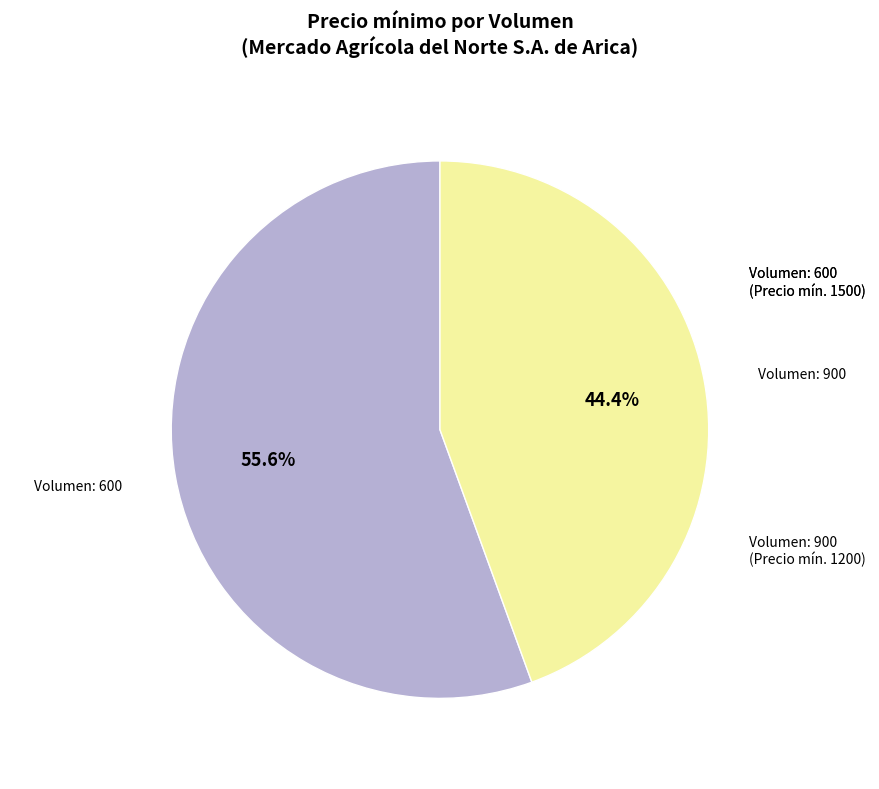

Rank the categories by value from lowest to highest.

900, 600